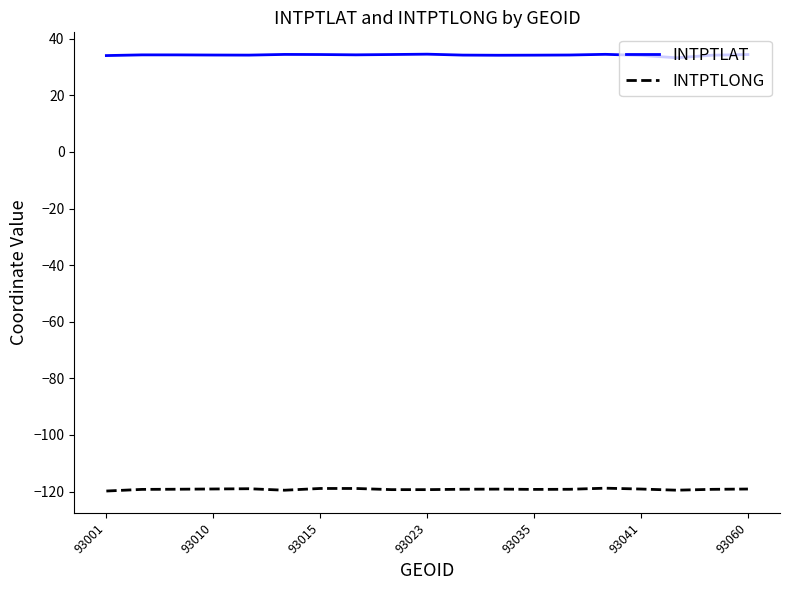

List the series in order of their peak value, highest first.

INTPTLAT, INTPTLONG